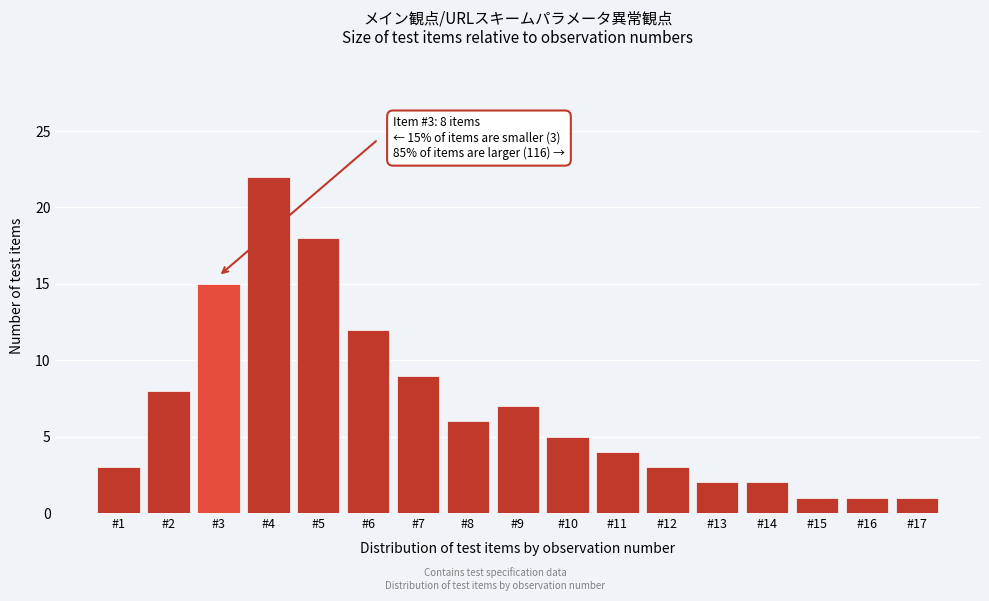

Reading left to right, extract all data points from this chart.

#1=3	#2=8	#3=15	#4=22	#5=18	#6=12	#7=9	#8=6	#9=7	#10=5	#11=4	#12=3	#13=2	#14=2	#15=1	#16=1	#17=1